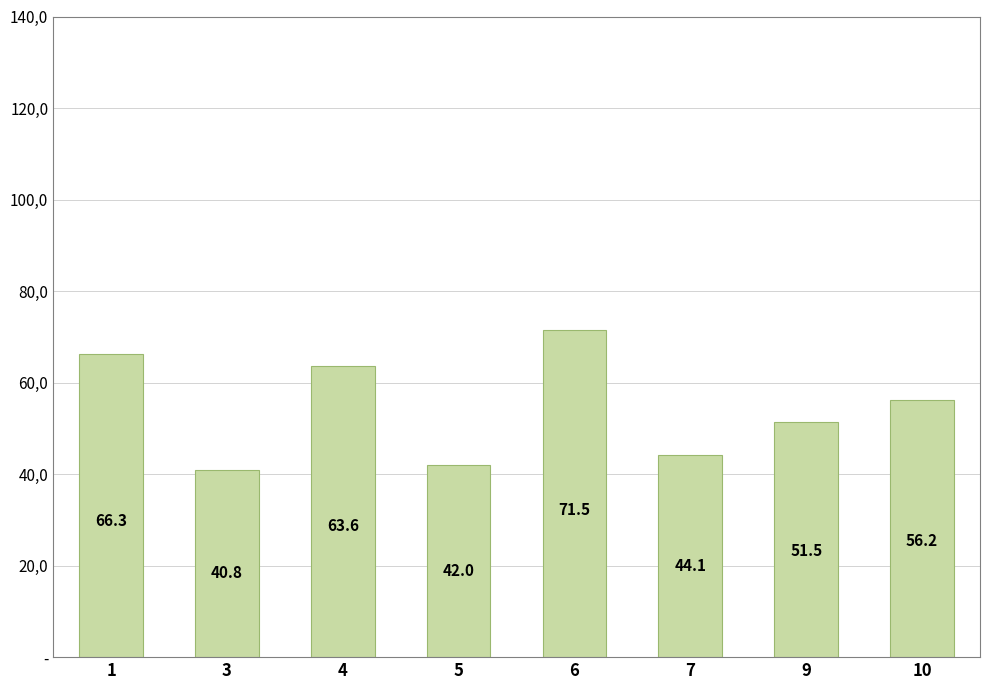

Reading right to left, list all the values displayed in this chart.

10=56.2	9=51.5	7=44.1	6=71.5	5=42.0	4=63.6	3=40.8	1=66.3